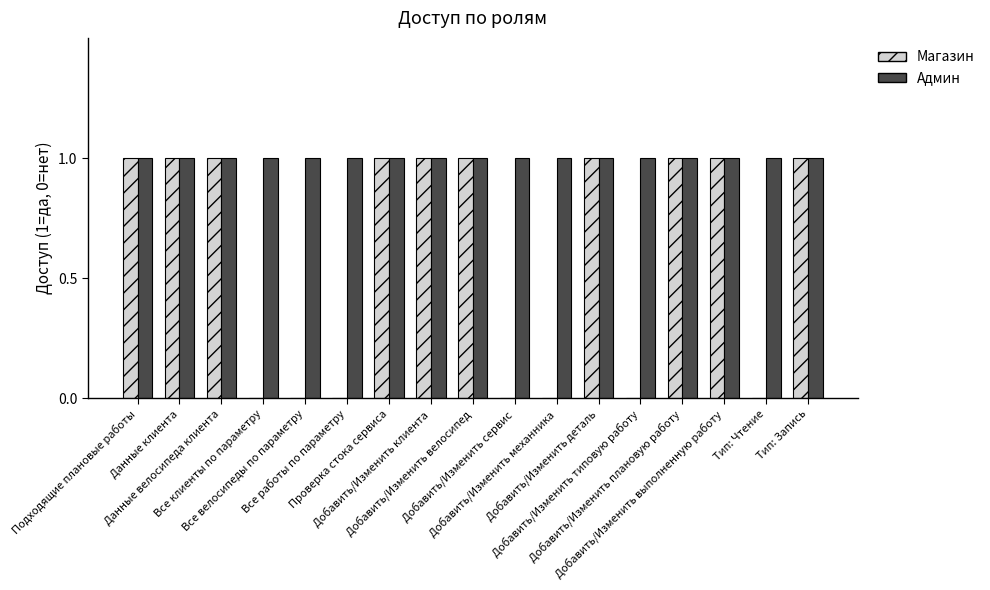

At how many categories does at least one series exceed 0?

17